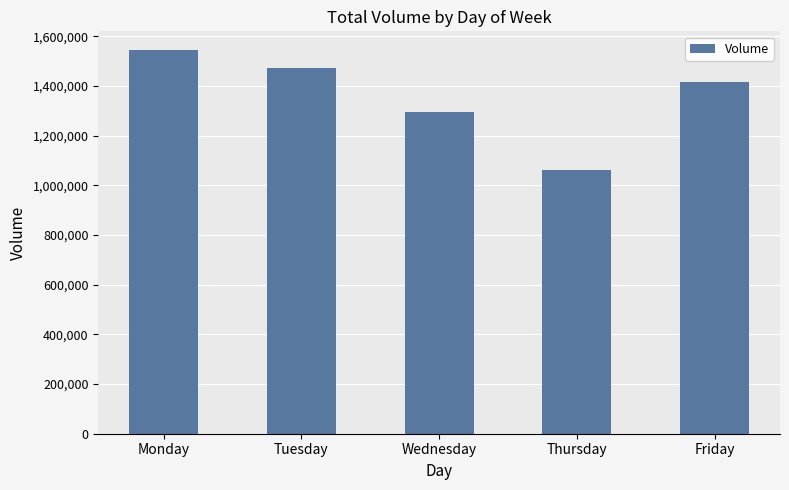

Which label corresponds to the largest value in the chart?

Monday